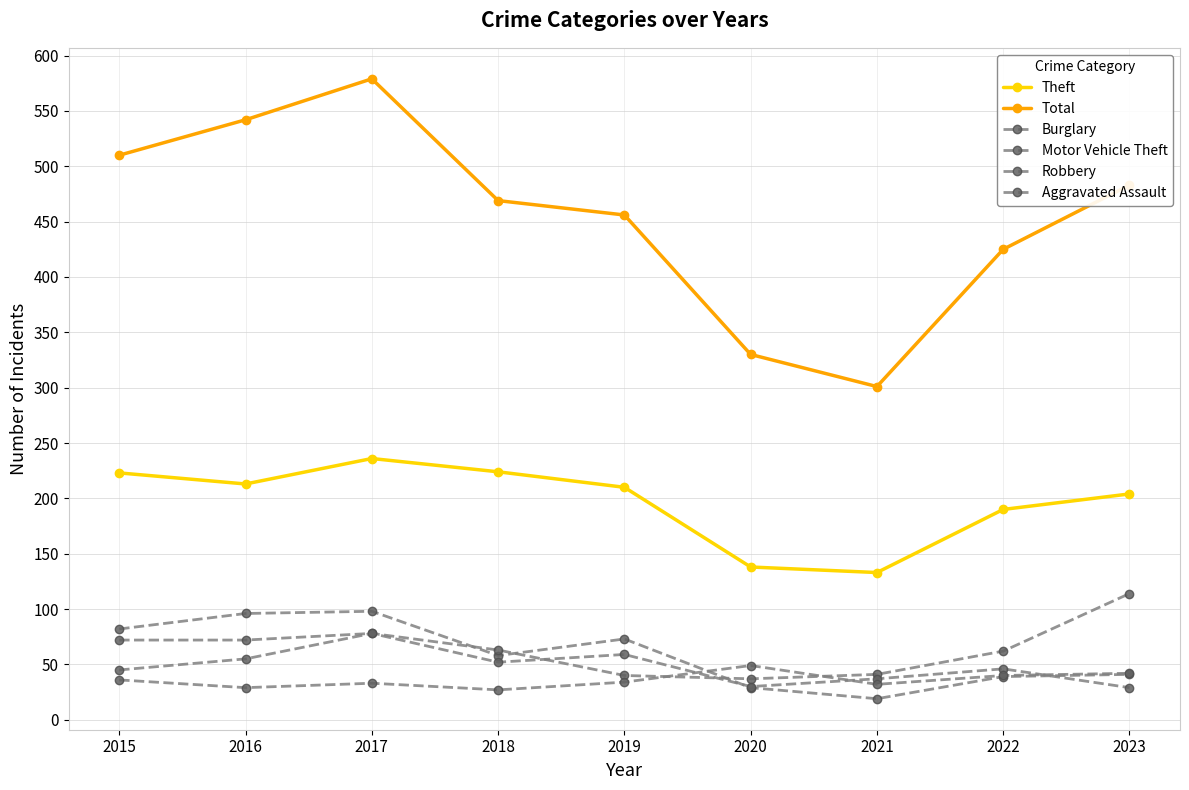

What is the total value across all series at 2022?

802